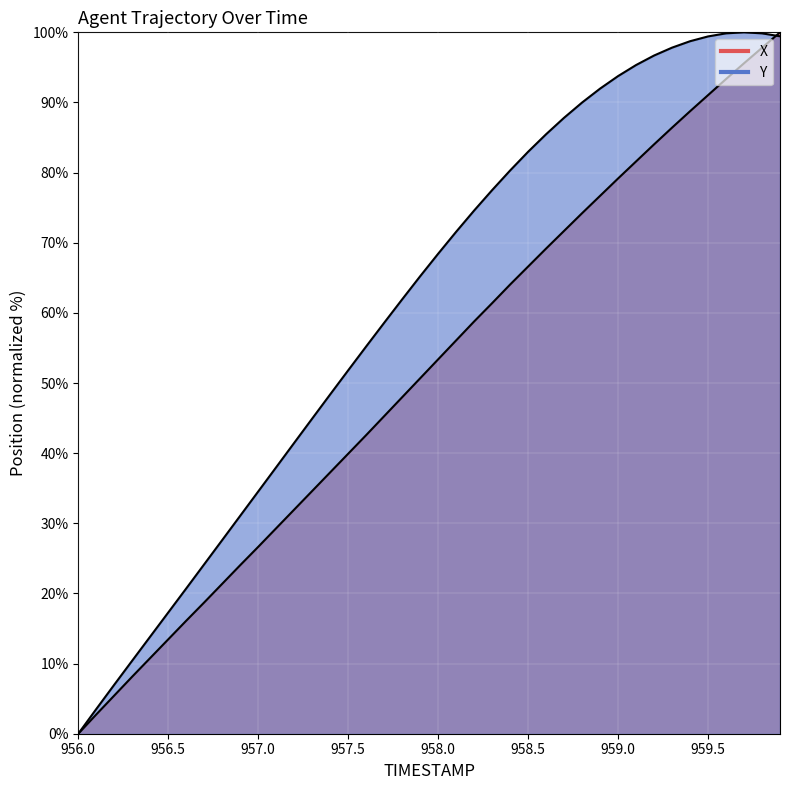

At which label does Y first exceed 68?

958.0